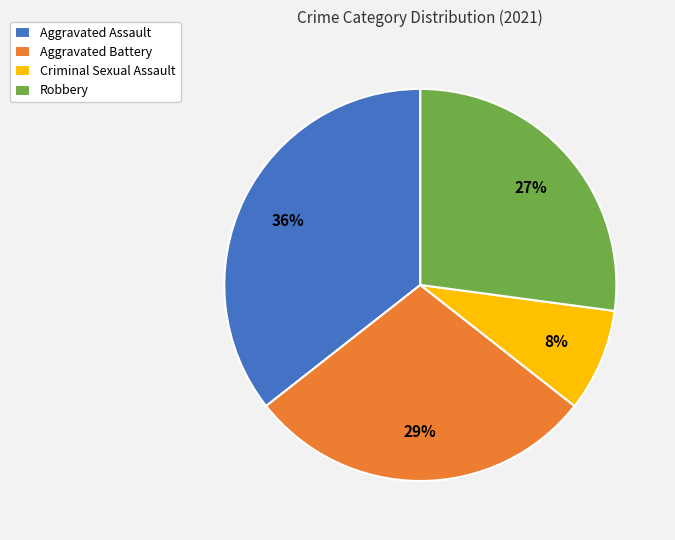

Which has a higher value, Aggravated Assault or Robbery?

Aggravated Assault